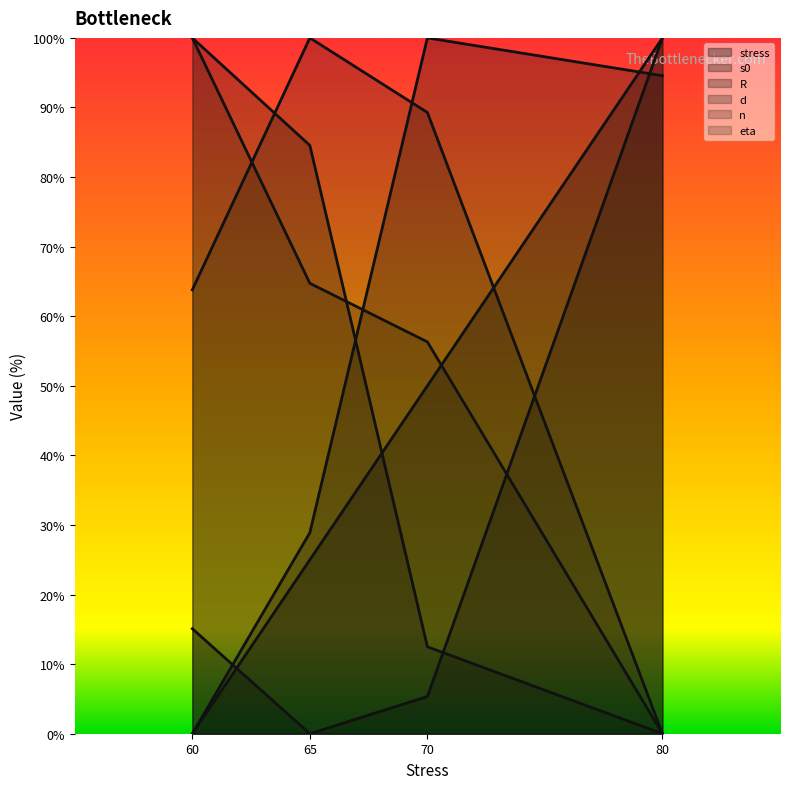

What is the average value of the n series?

63.3